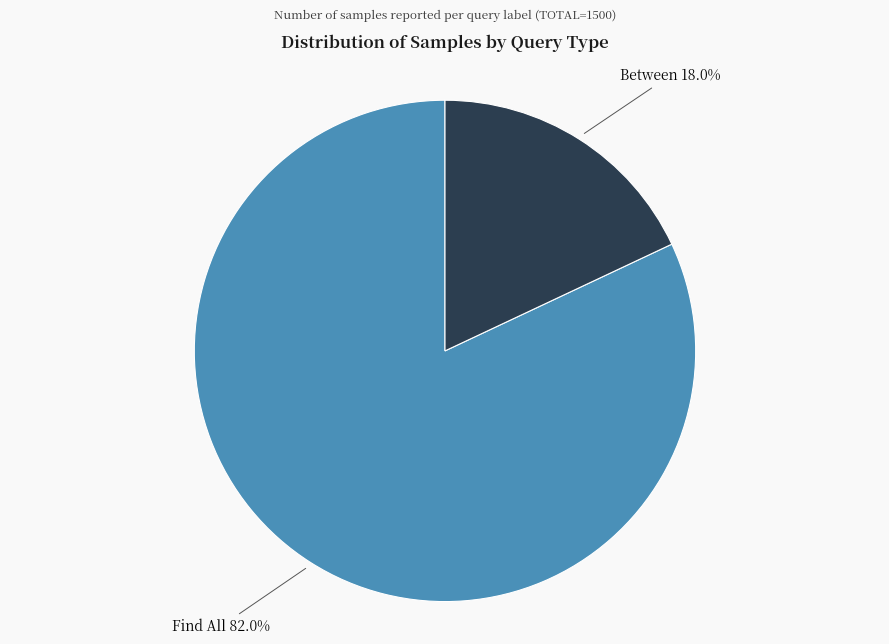

What is the total percentage of Find All and Between?

100.0%